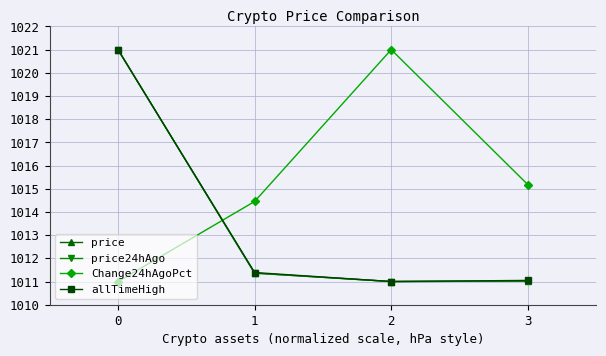

Count the number of categories in the chart.

4